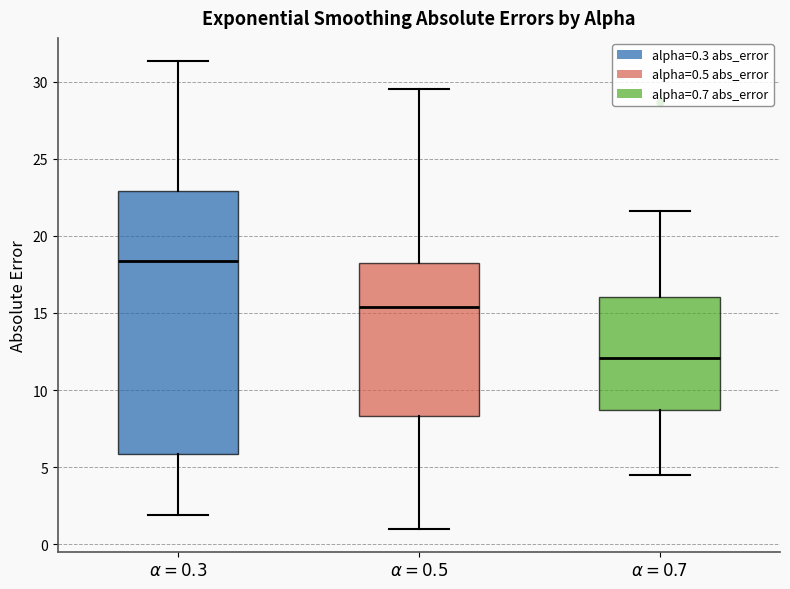

Reading left to right, read every box against the y-axis: the position of its median line, the range the box covers, and the ends of its whiskers. The values are not printed on the chart, so give them approximately, as read against the axis.

$\alpha=0.3$: median 18.5, box 6.0 to 23.0, whiskers 2.0 to 31.5
$\alpha=0.5$: median 15.5, box 8.5 to 18.0, whiskers 1.0 to 29.5
$\alpha=0.7$: median 12.0, box 8.5 to 16.0, whiskers 4.5 to 21.5